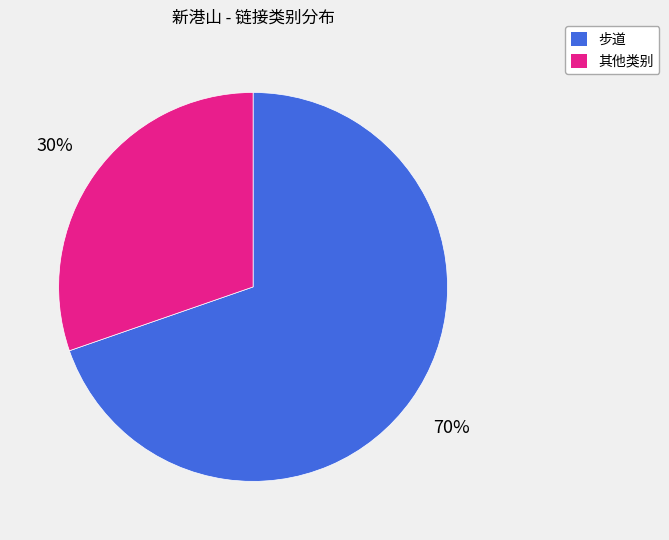

Is there a majority slice in this chart?

Yes